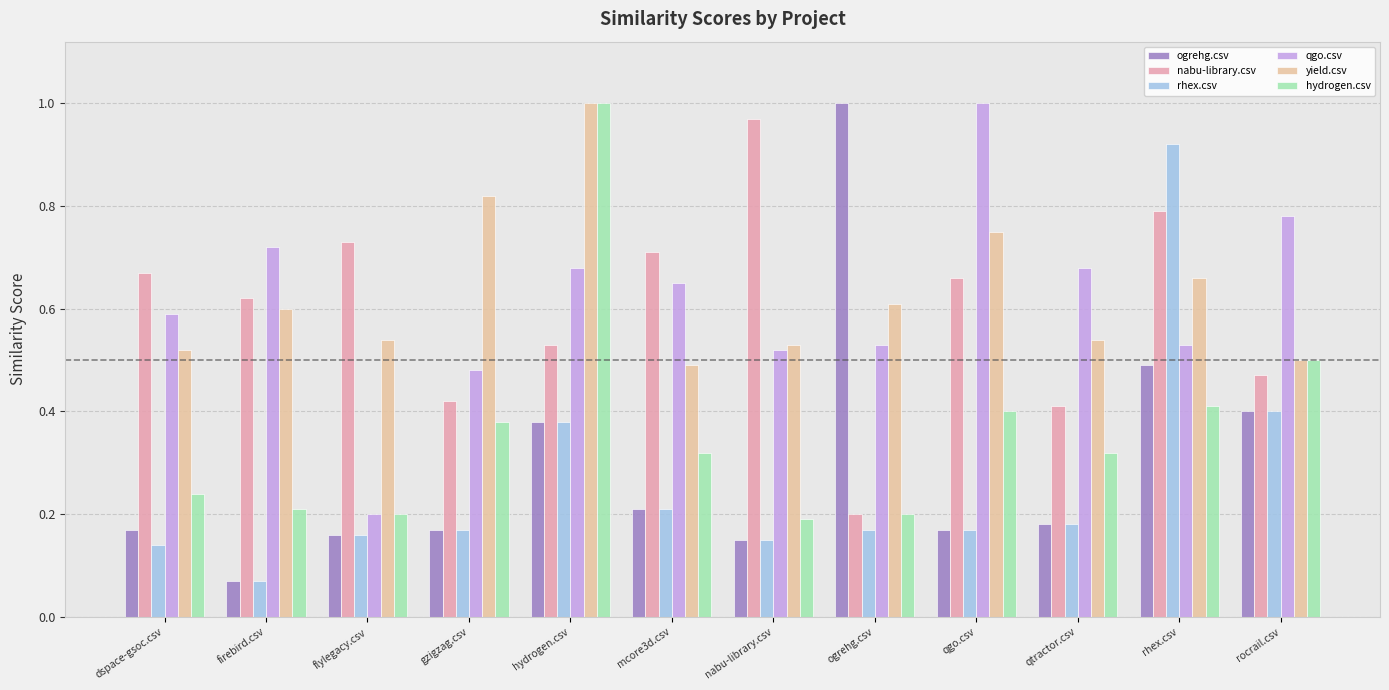

What are all the series names shown in the legend?

ogrehg.csv, nabu-library.csv, rhex.csv, qgo.csv, yield.csv, hydrogen.csv